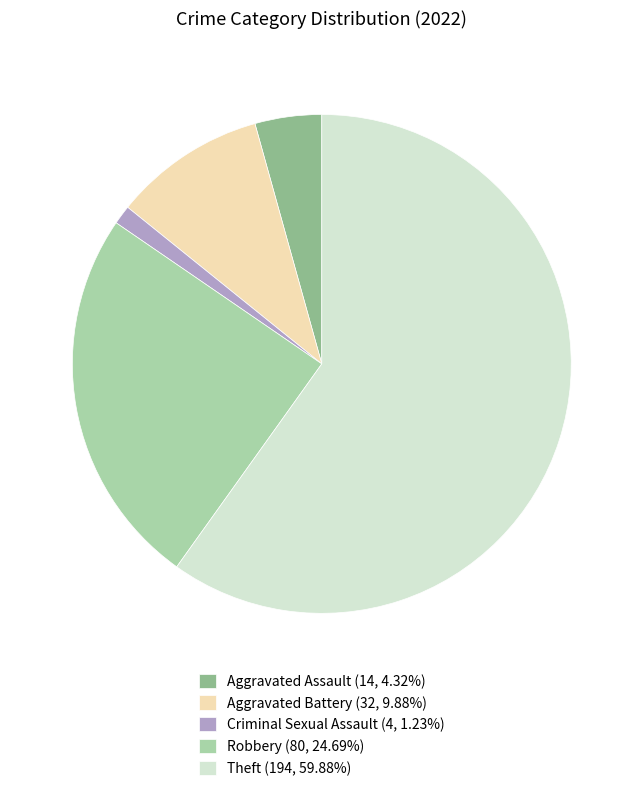

Is it true that Criminal Sexual Assault is 9% of the pie?

False